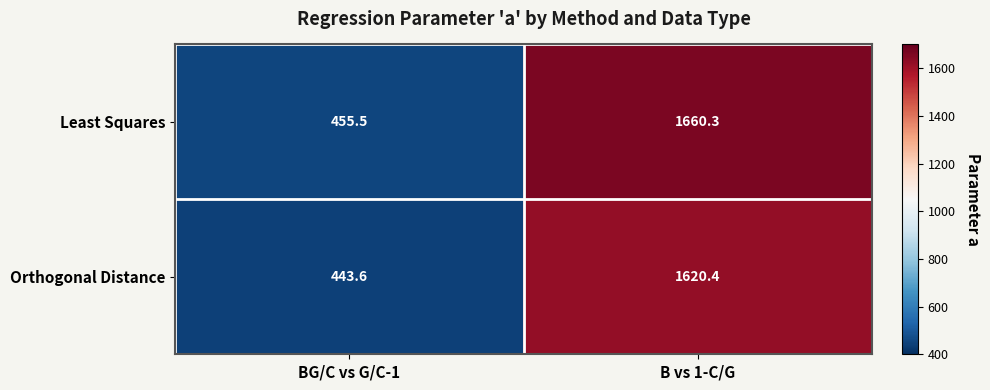

Rank the series by their maximum value, from highest to lowest.

Least Squares, Orthogonal Distance